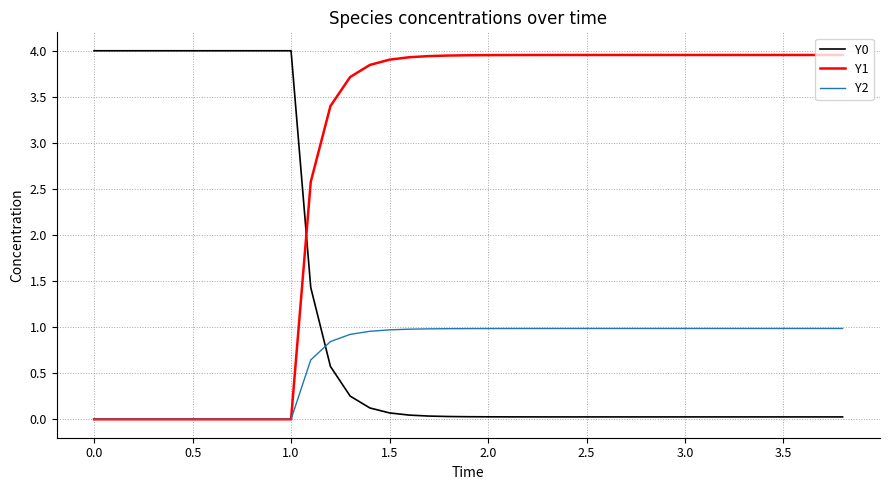

Does the chart display data point markers on the line(s)?

No